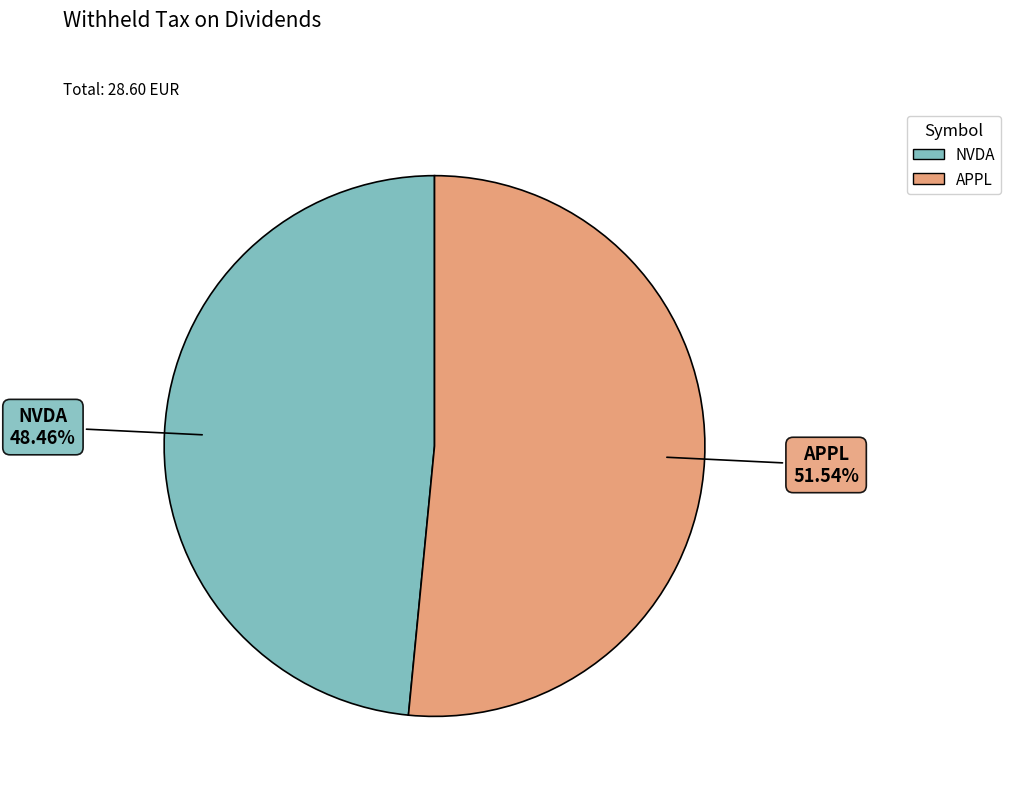

What percentage is NOT represented by APPL?

48.5%